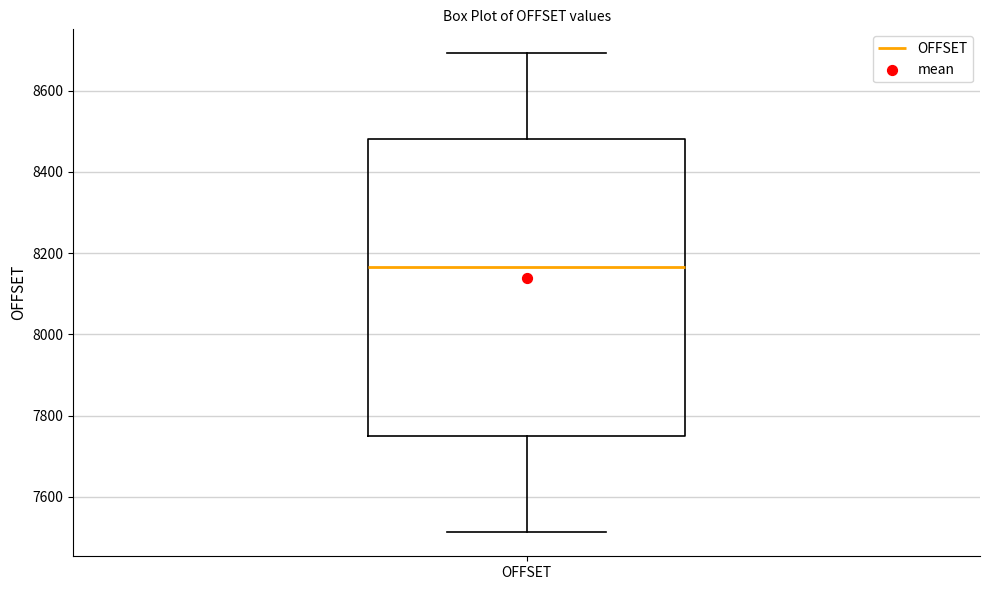

Transcribe this box plot: give where the median line is, the range the box spans, and where the two whiskers end, as read against the y-axis. The values are not printed on the chart, so give them approximately, as read against the axis.

median 8160, box 7740 to 8480, whiskers 7520 to 8700